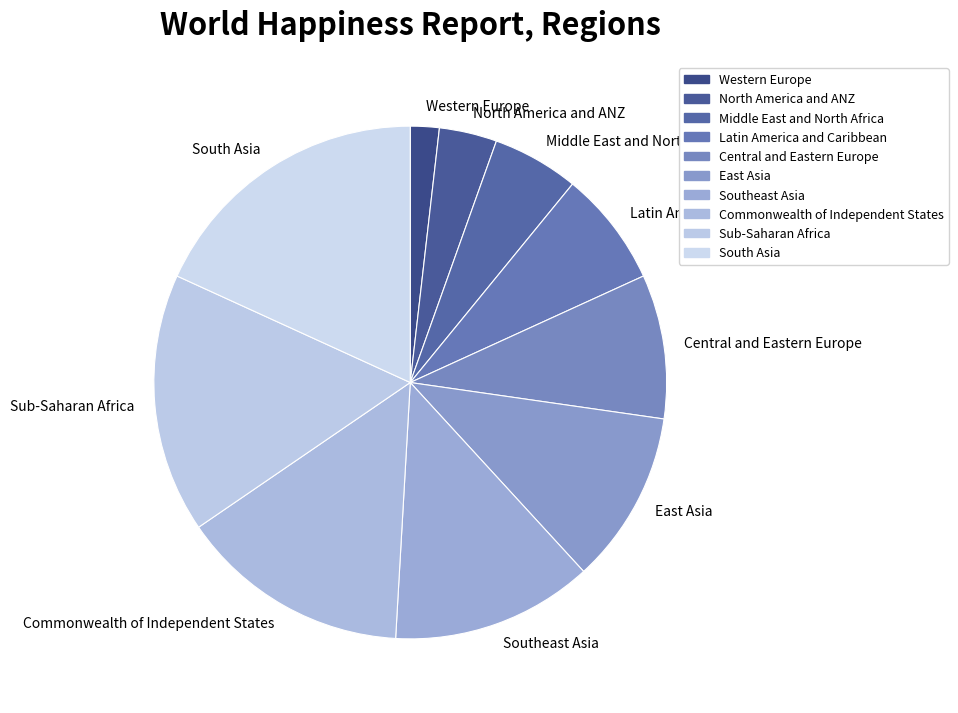

Which has a higher value, Central and Eastern Europe or Commonwealth of Independent States?

Commonwealth of Independent States